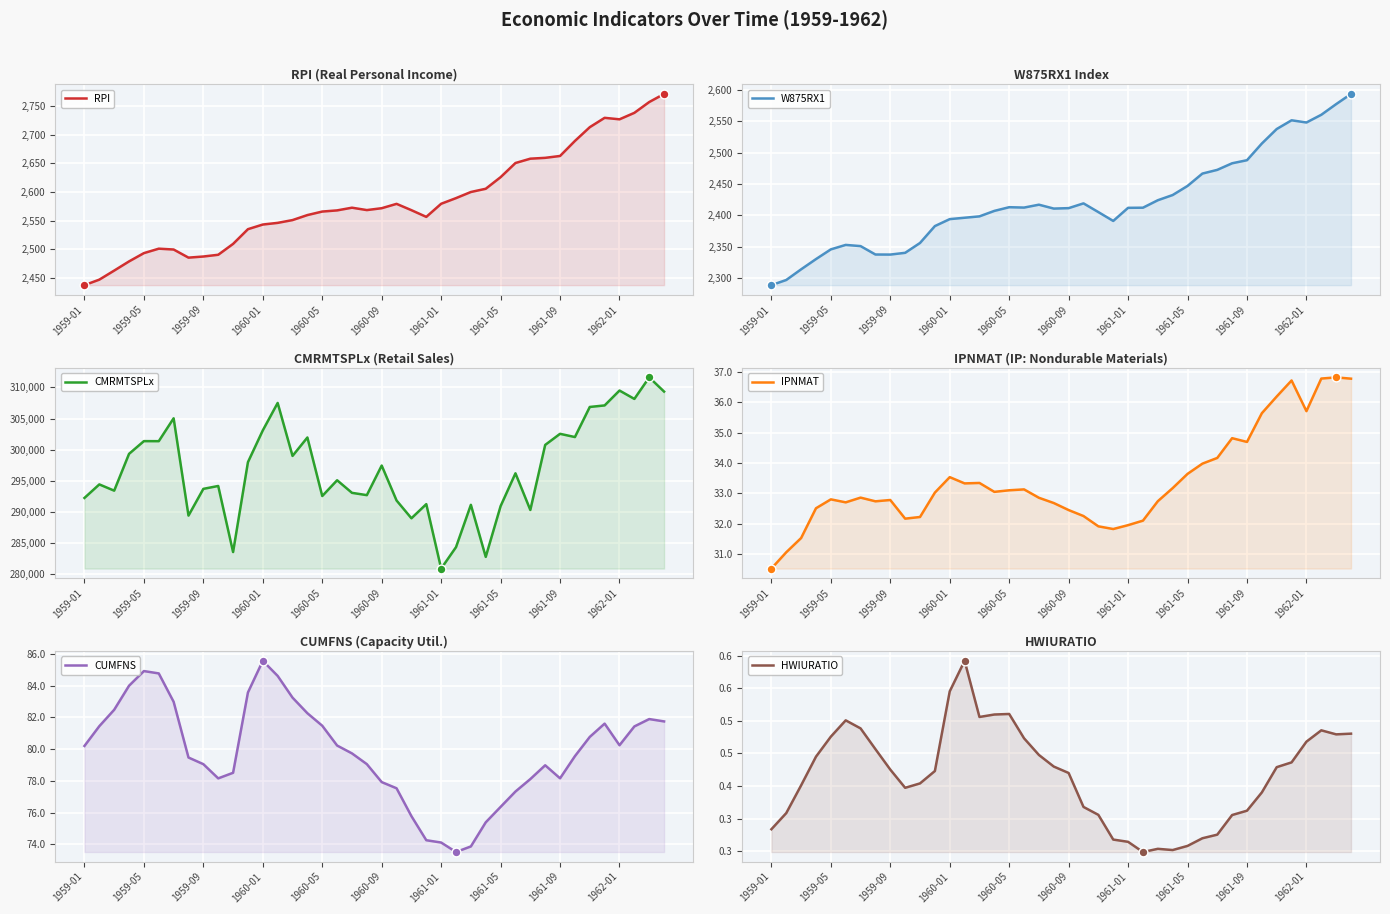

Which series has the largest total across all categories?

CMRMTSPLx